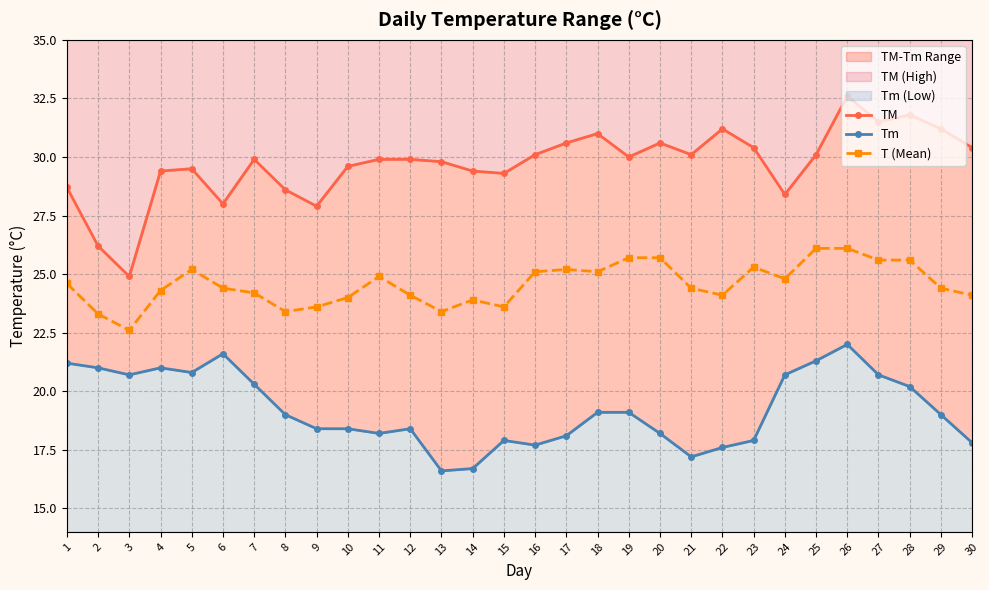

What is the spread (max minus min) of values at 18?

11.9